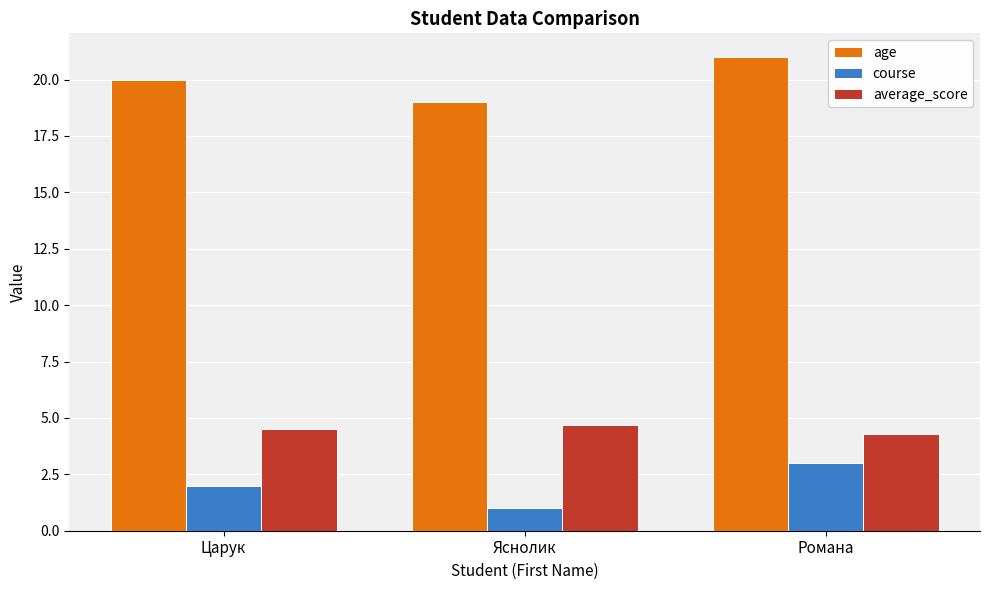

At how many categories does at least one series exceed 7?

3